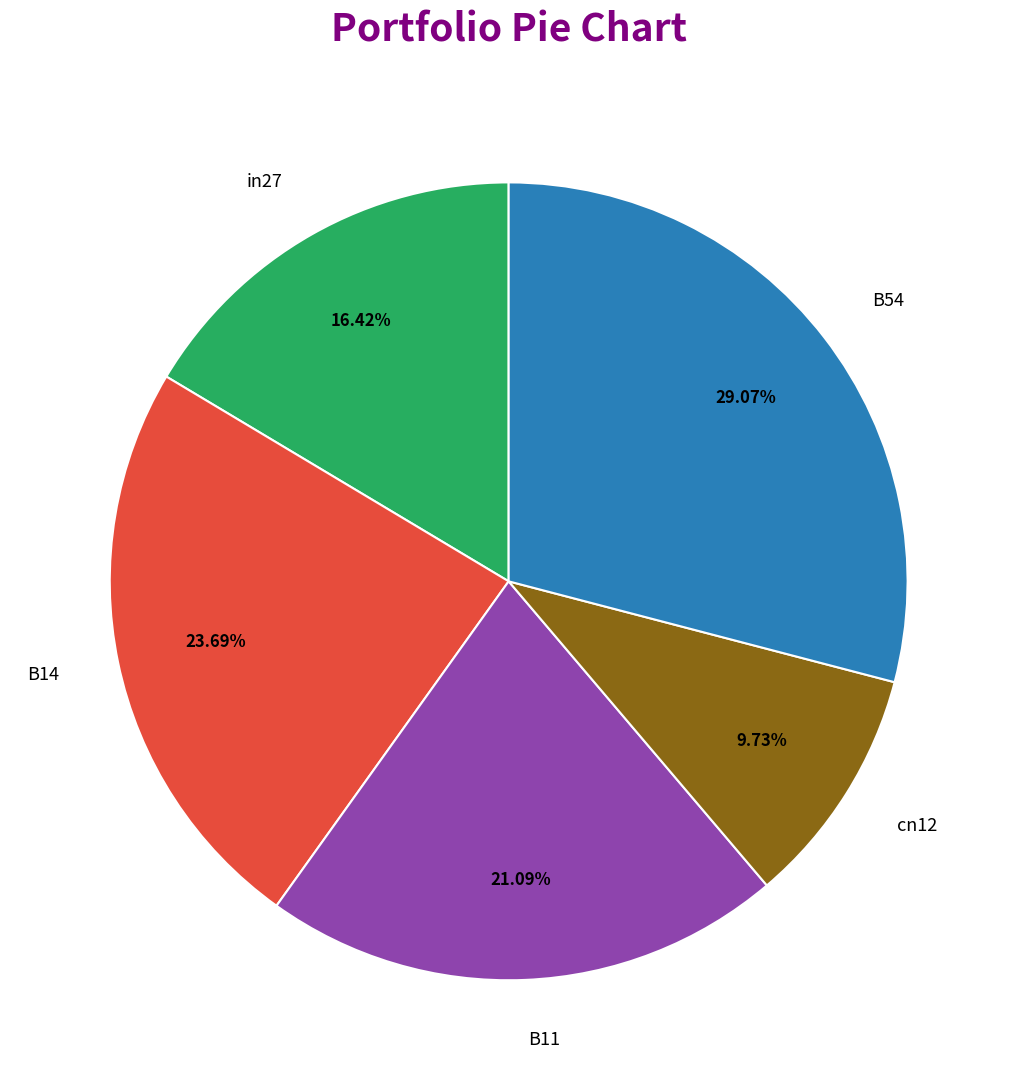

What percentage is the cn12 slice, to the nearest percent?

10%